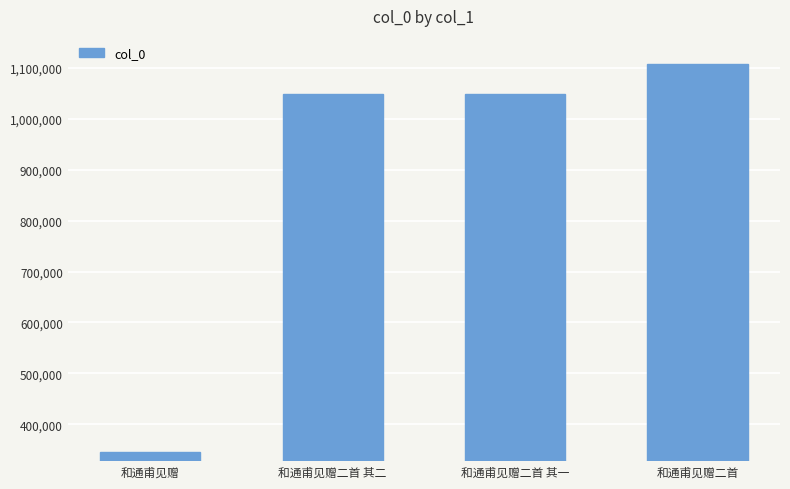

What is the ratio of the value at 和通甫见赠二首 其二 to the value at 和通甫见赠二首?

0.9